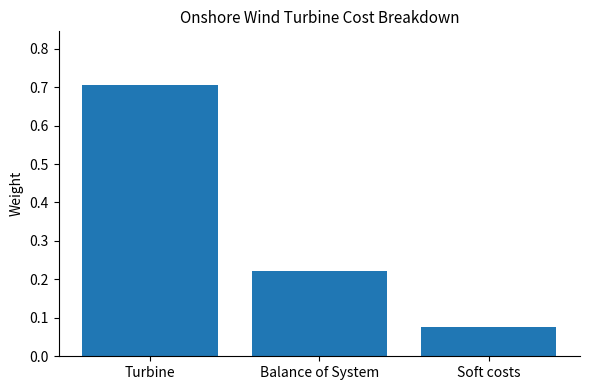

Rank the categories by value from highest to lowest.

Turbine, Balance of System, Soft costs